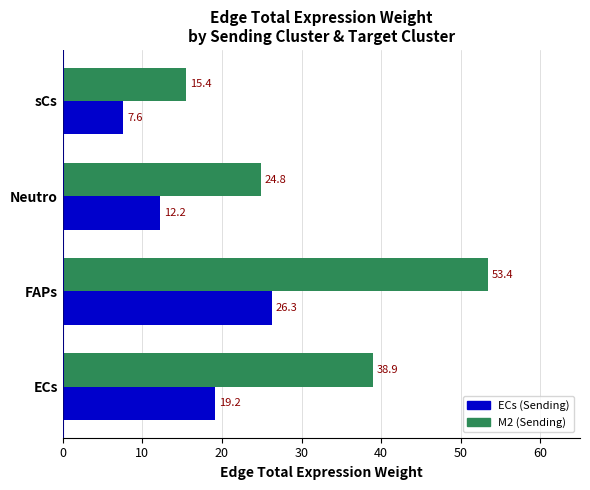

What is the spread (max minus min) of values at Neutro?

12.6